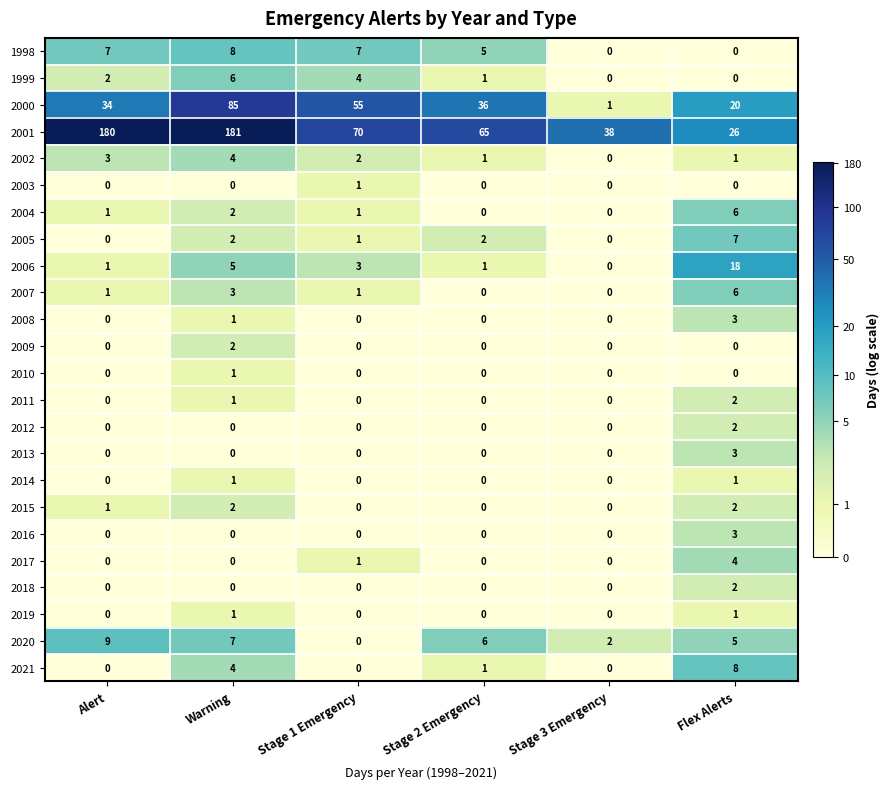

What is the maximum value shown in the chart?

181